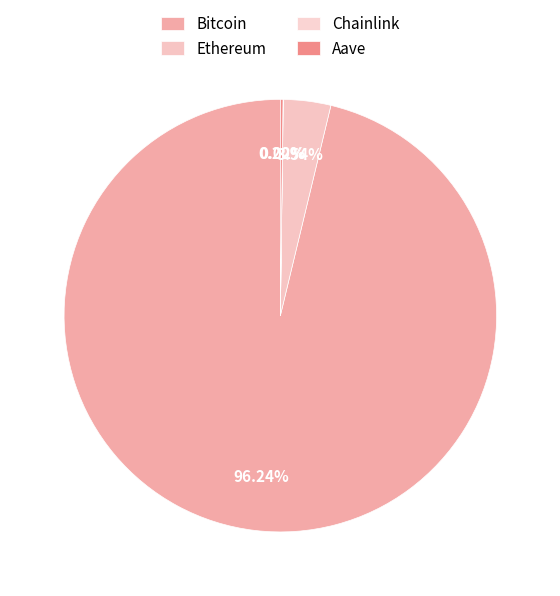

Does any single category account for the majority?

Yes